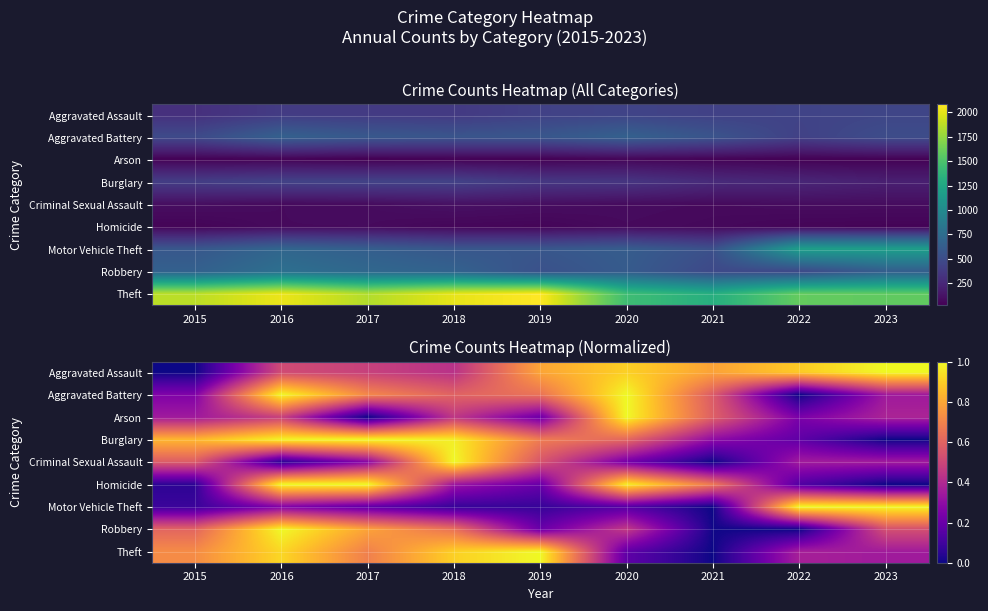

What is the difference between the second highest and minimum values in the Theft series?

0.9